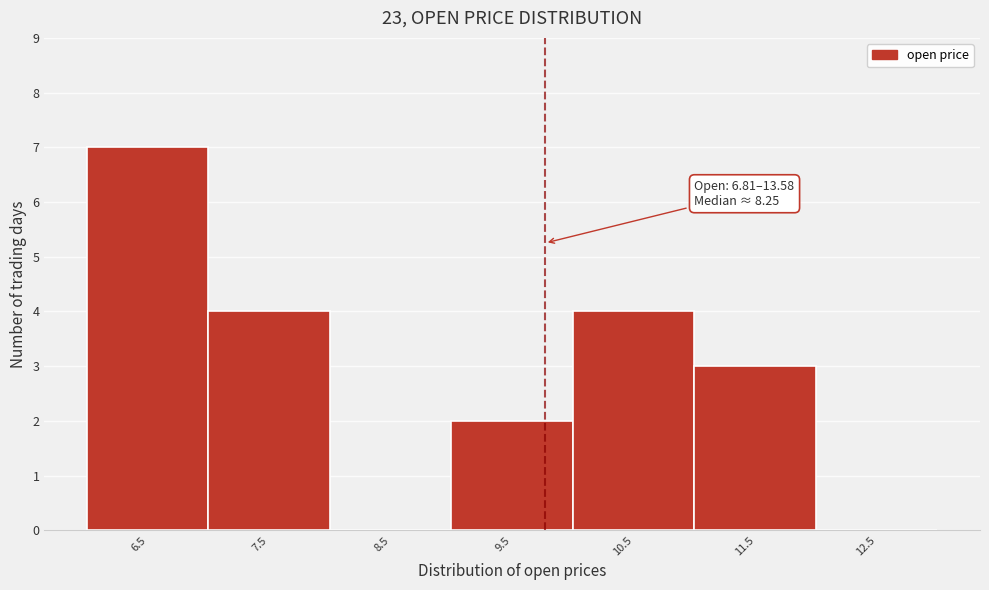

Reading left to right, transcribe all the data shown in this chart.

6.5=7	7.5=4	8.5=0	9.5=2	10.5=4	11.5=3	12.5=0